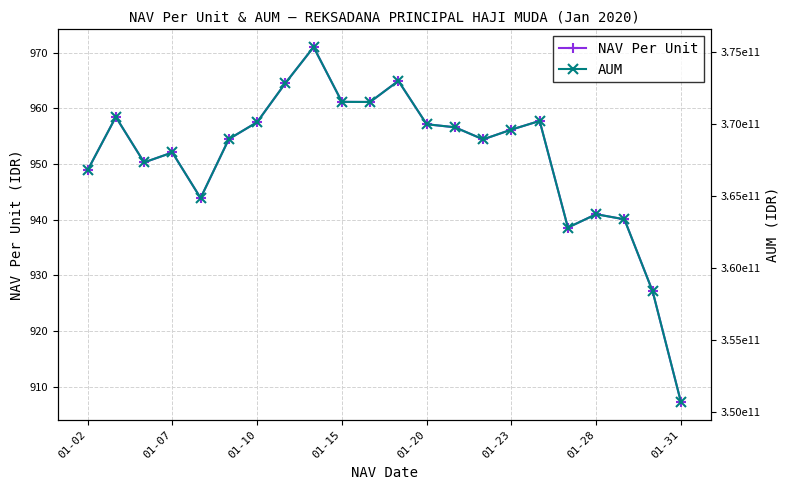

True or false: NAV Per Unit has a value of 1583.5 at 01-28.

False